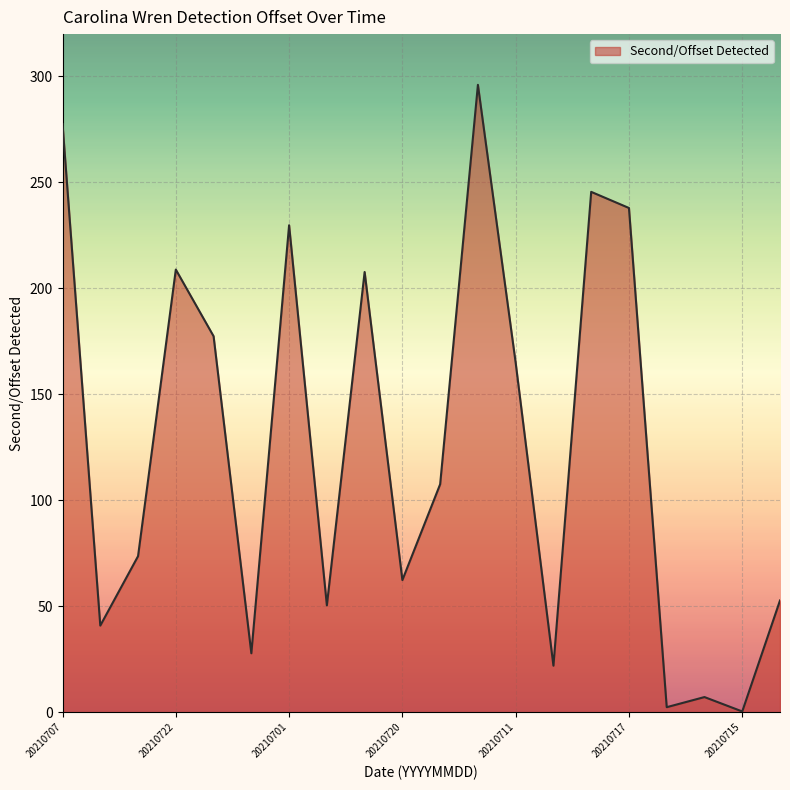

What is the greatest value displayed?

296.1